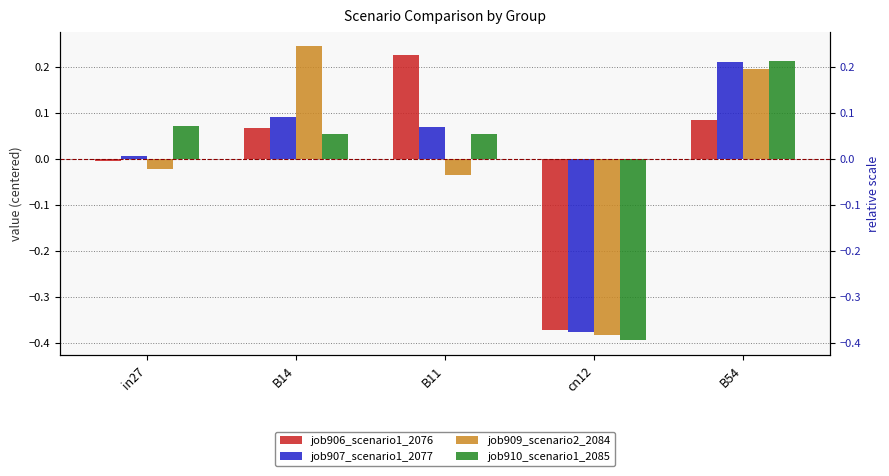

At B54, list the series in order from largest to smallest.

job910_scenario1_2085, job907_scenario1_2077, job909_scenario2_2084, job906_scenario1_2076